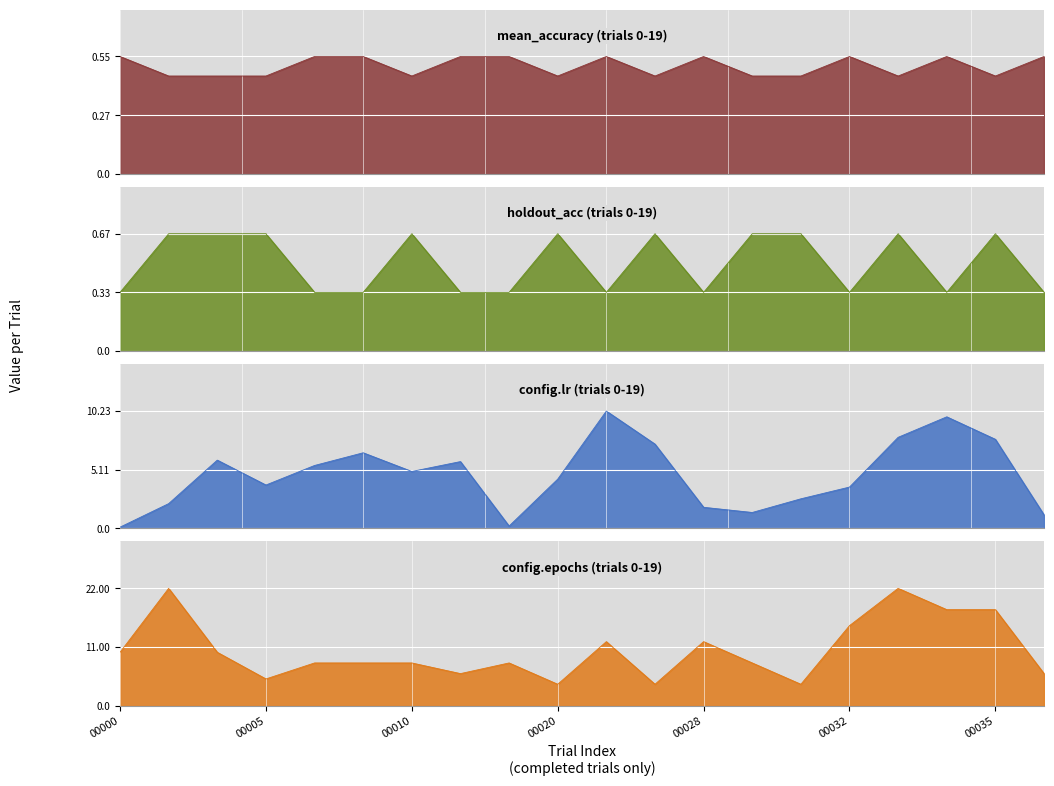

Which label corresponds to the smallest value in the chart?

00000